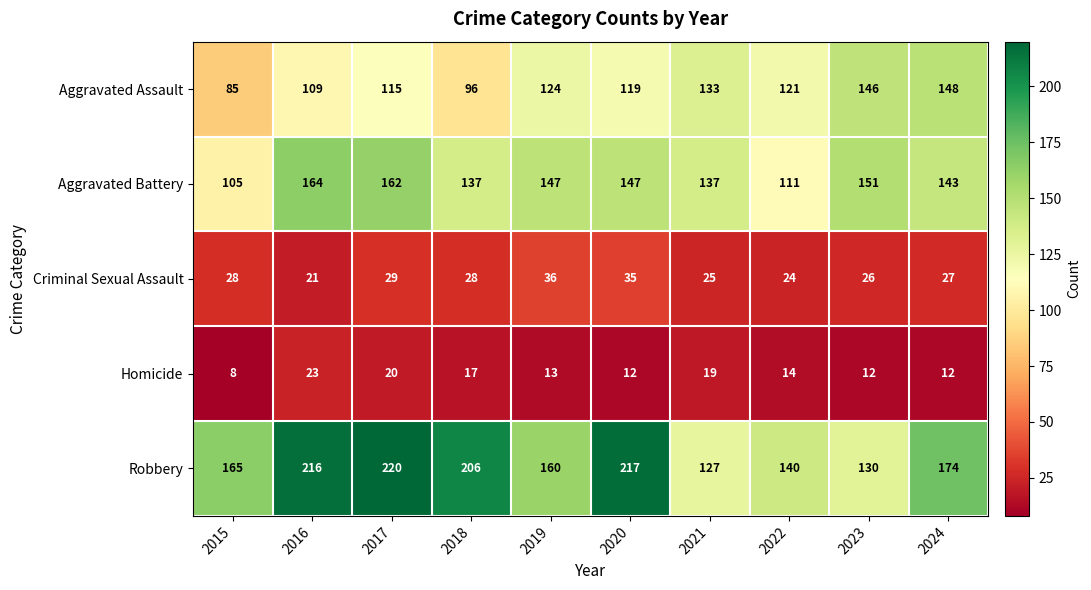

Count the number of categories in the chart.

10